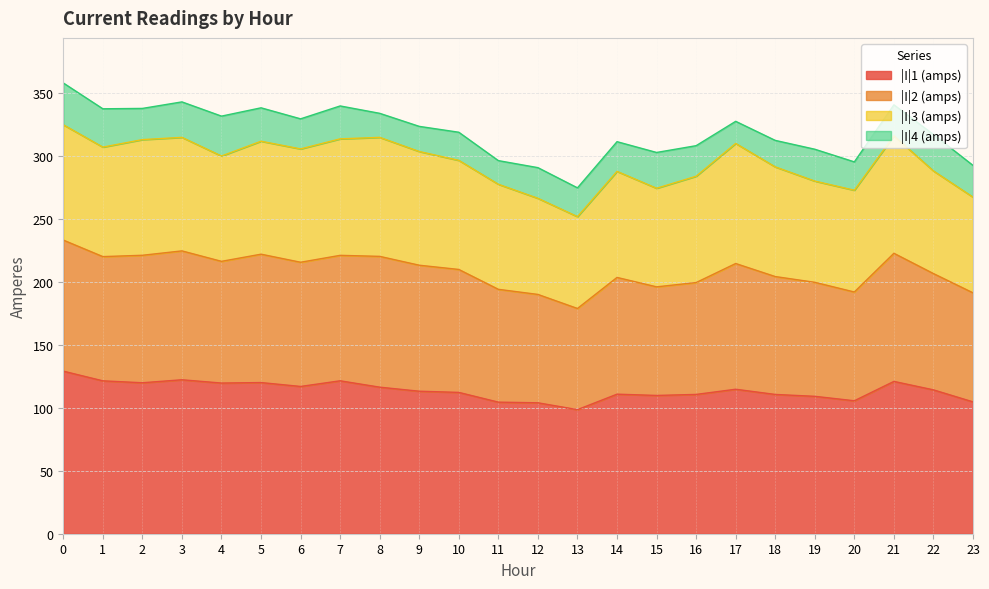

What is the highest value of the |I|1 (amps) series?

129.2